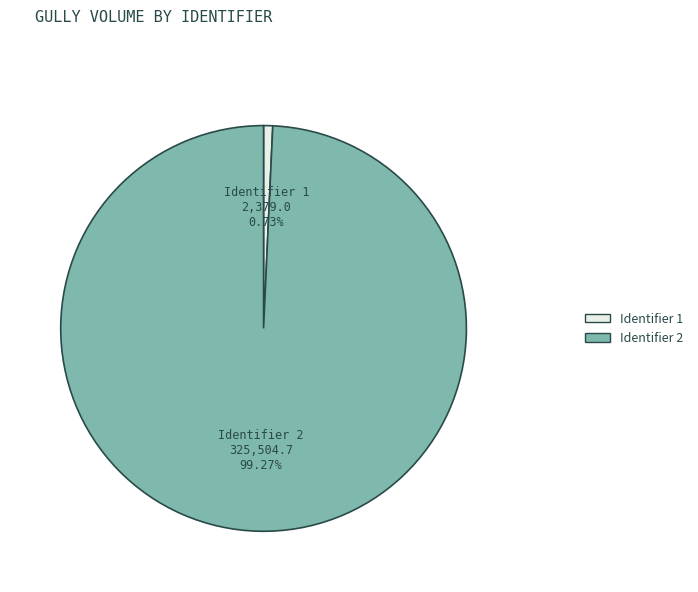

Do Identifier 2 and Identifier 1 together represent more than half of the pie?

Yes